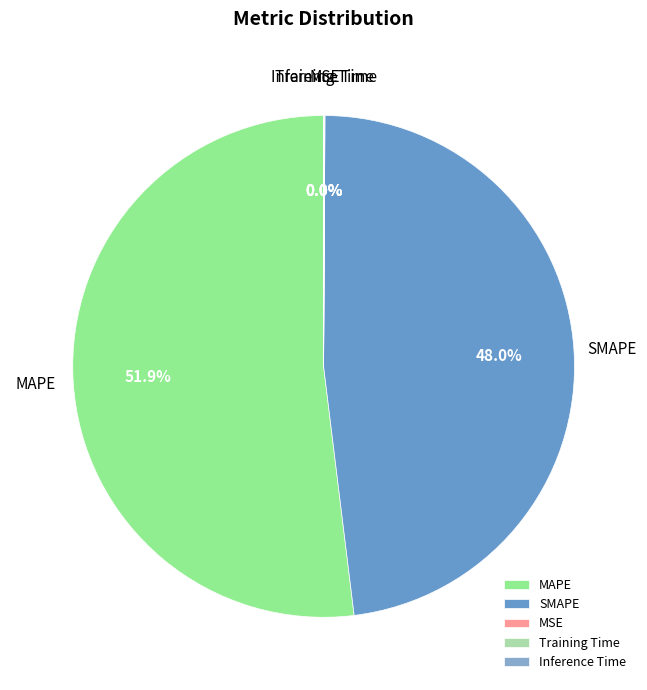

How much of the chart is everything except SMAPE?

52.0%